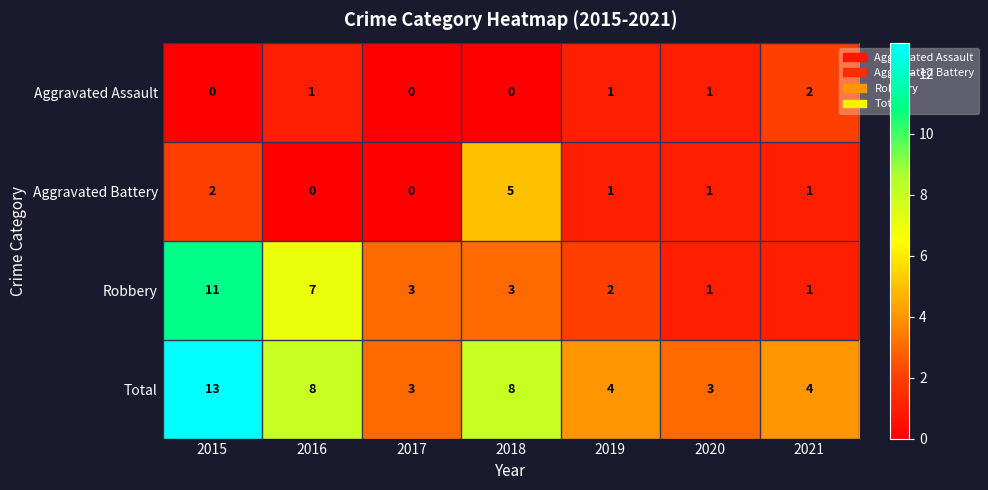

Count the Robbery values in the range 1 to 7.

6